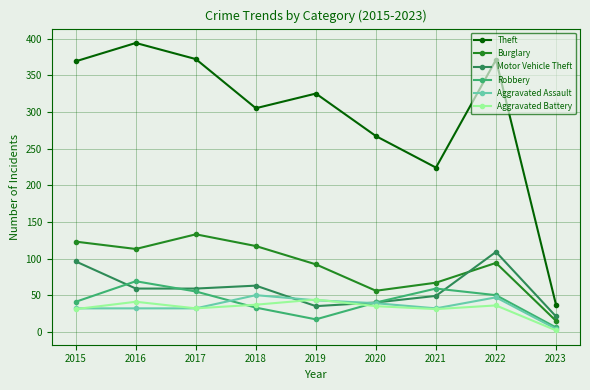

In Robbery, how many points are higher than both neighbors (excluding endpoints)?

2